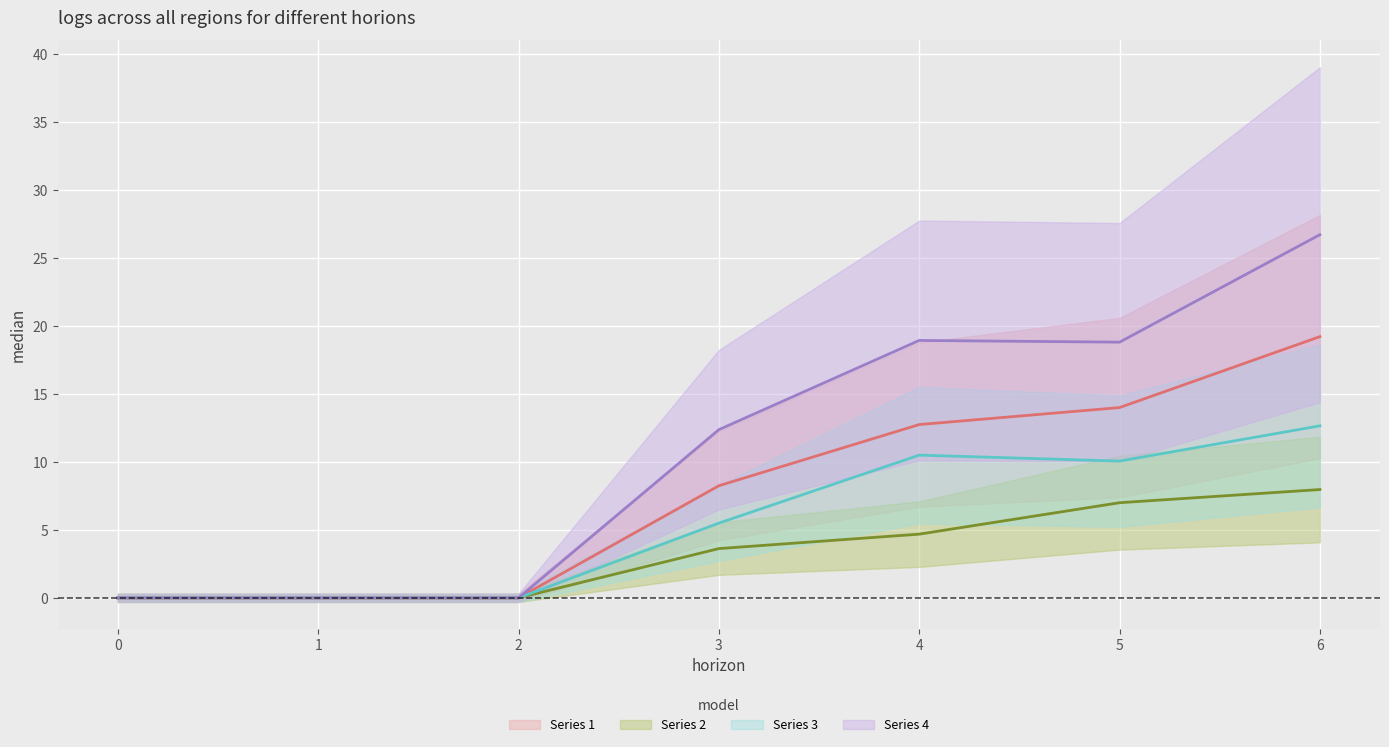

True or false: Series 2 and Series 4 intersect in this chart.

False